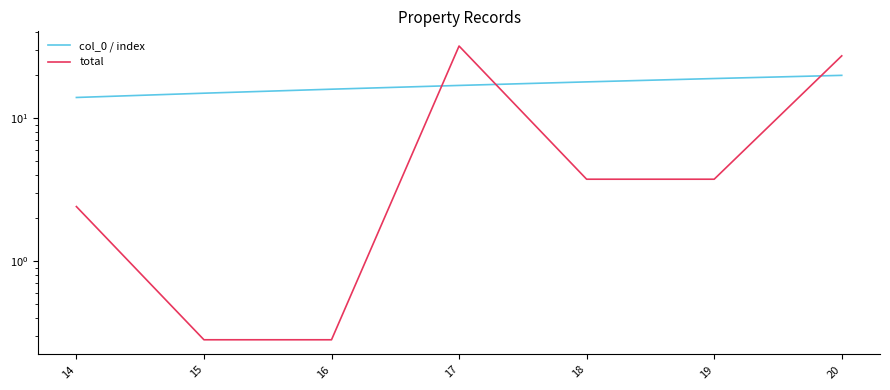

What is the value of the total point at the 5th from the left?

3.7